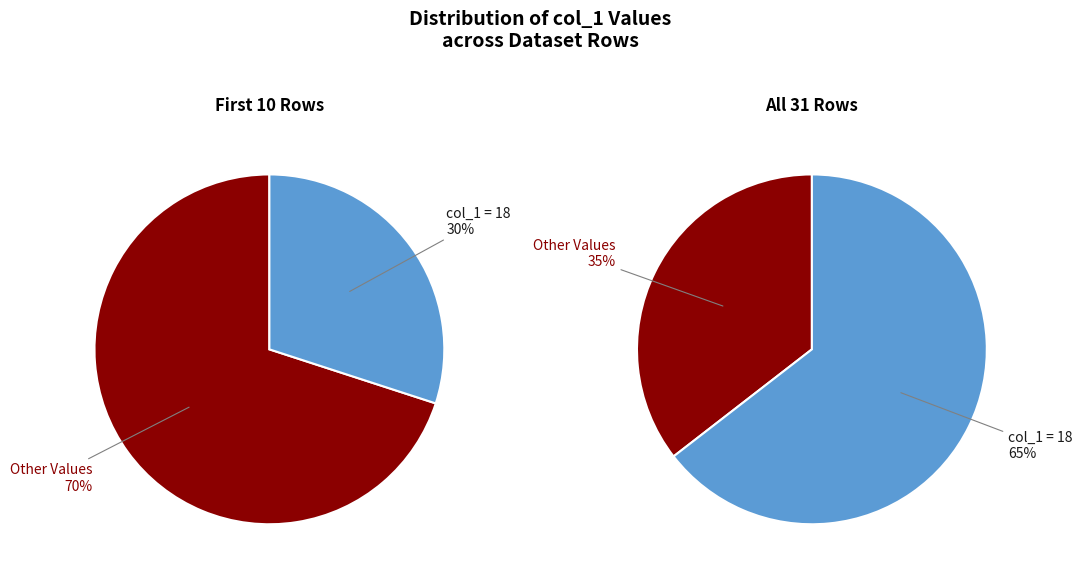

What is the largest slice in the pie chart?

18